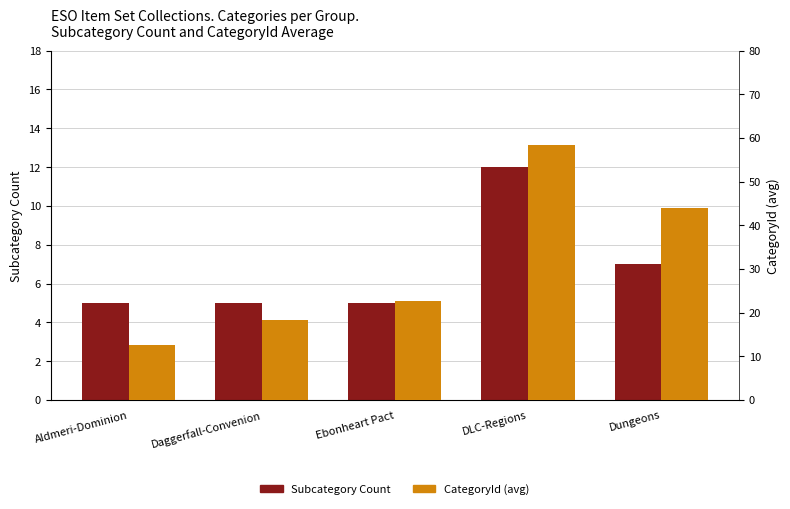

Reading left to right, what are all the values shown in this chart?

Subcategory Count: Aldmeri-Dominion=5.0	Daggerfall-Convenion=5.0	Ebonheart Pact=5.0	DLC-Regions=12.0	Dungeons=7.0
CategoryId (avg): Aldmeri-Dominion=12.6	Daggerfall-Convenion=18.4	Ebonheart Pact=22.6	DLC-Regions=58.5	Dungeons=44.0